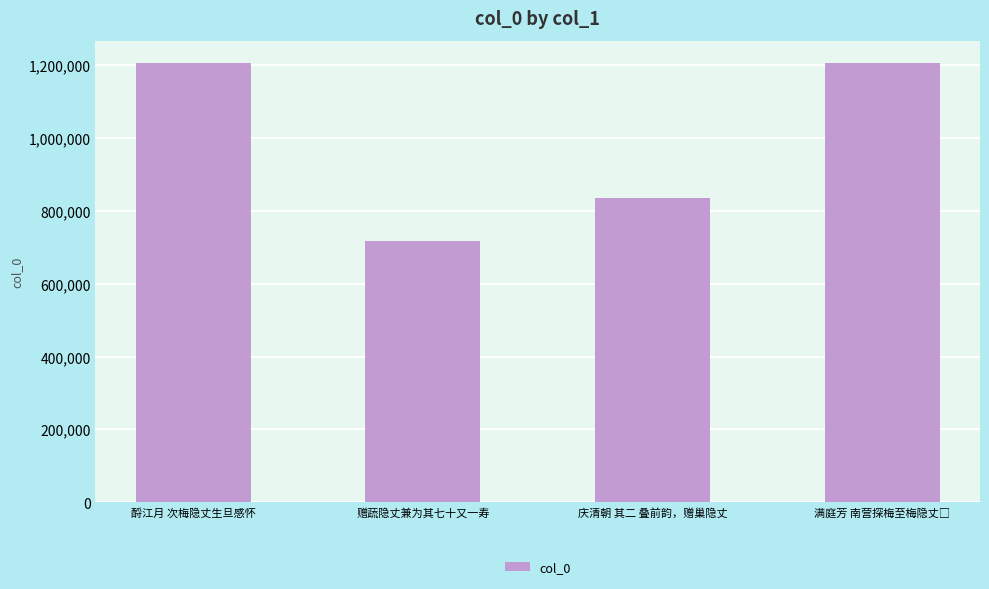

What is the sum of the values at 赠蔬隐丈兼为其七十又一寿 and 酹江月 次梅隐丈生旦感怀?

1923664